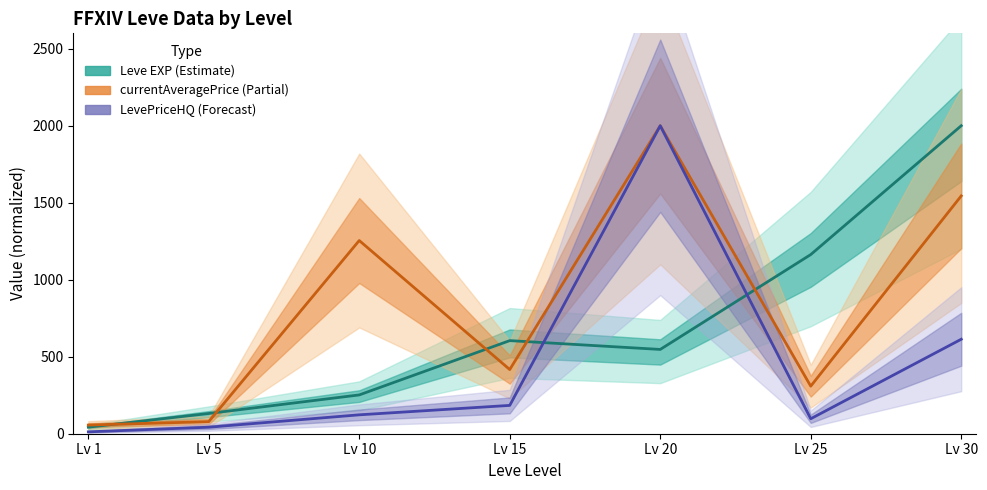

Does the chart display data point markers on the line(s)?

No